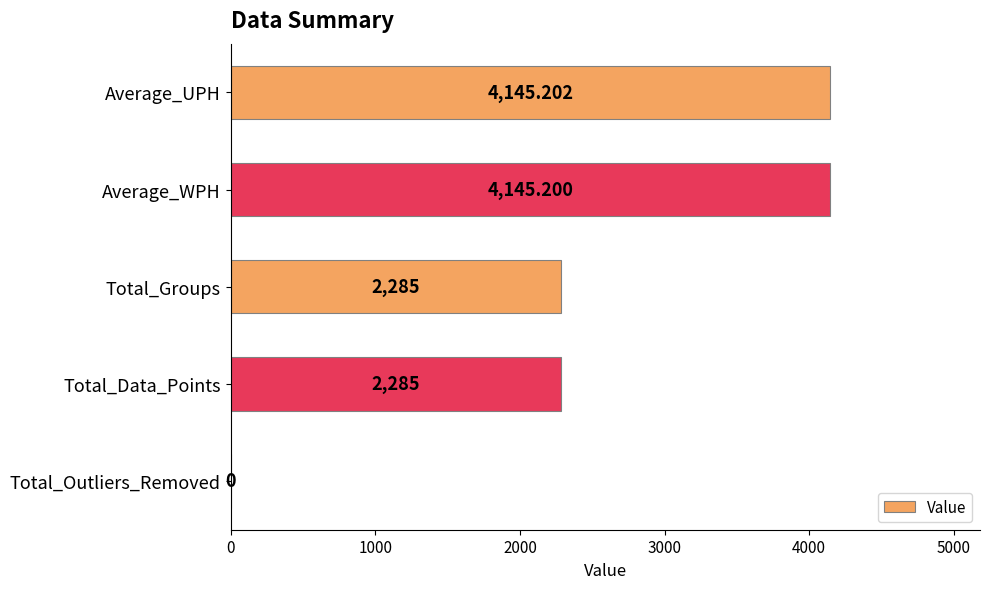

What is the sum of the values at Total_Data_Points and Total_Outliers_Removed?

2285.0